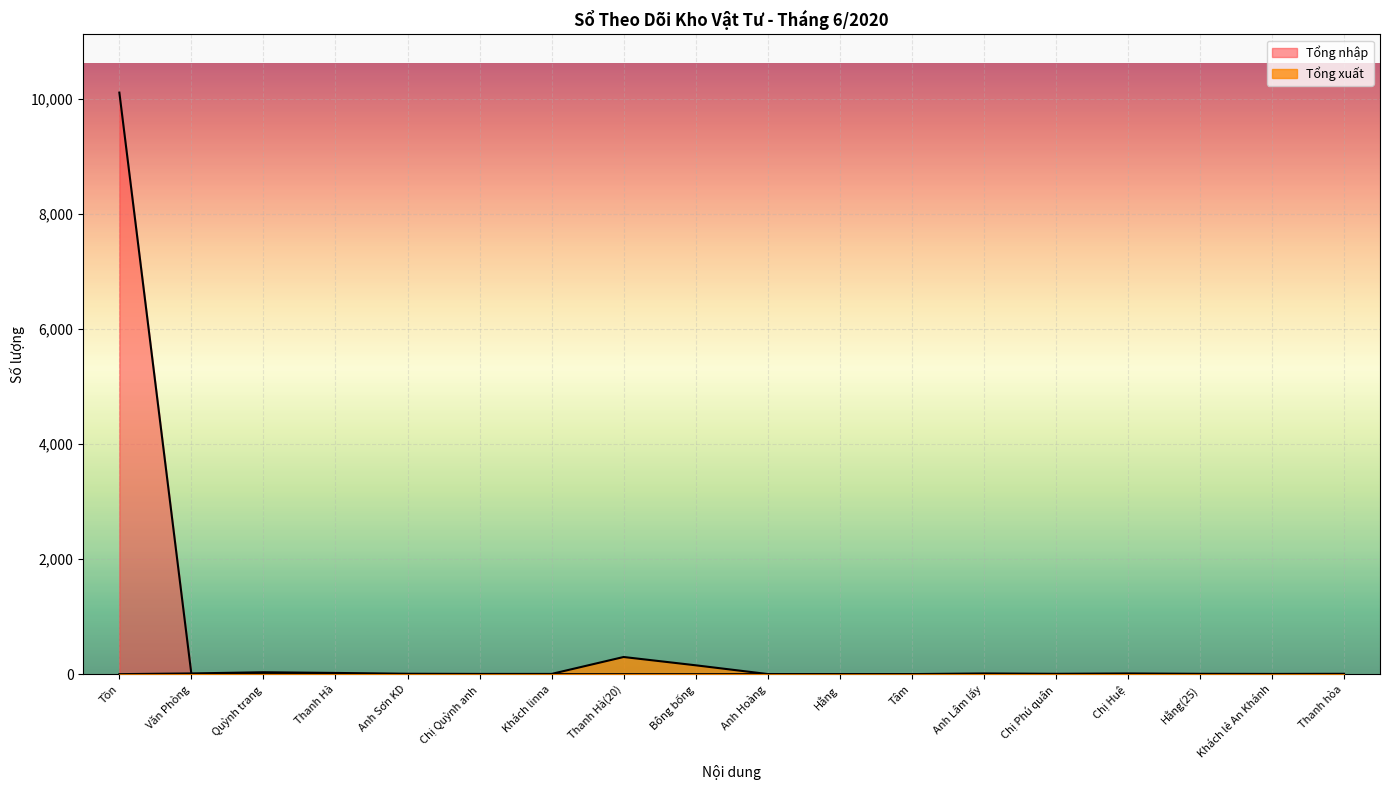

After their last crossing, which series has the higher values: Tổng nhập or Tổng xuất?

Tổng xuất